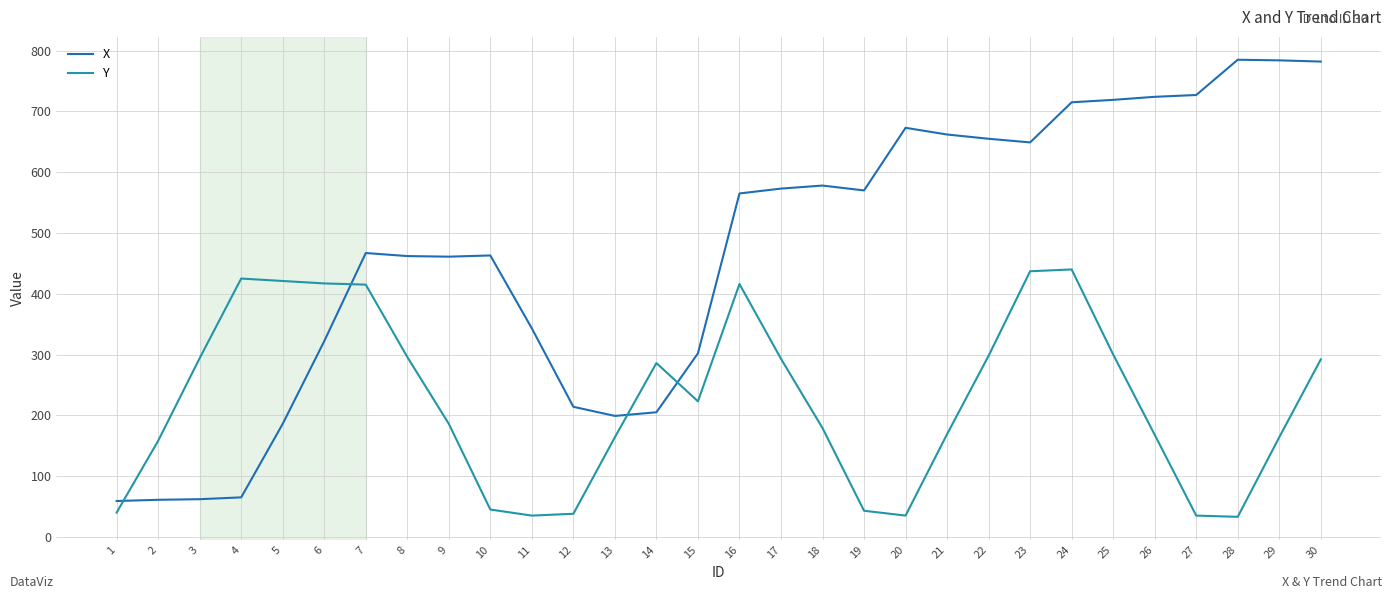

True or false: X and Y intersect in this chart.

True